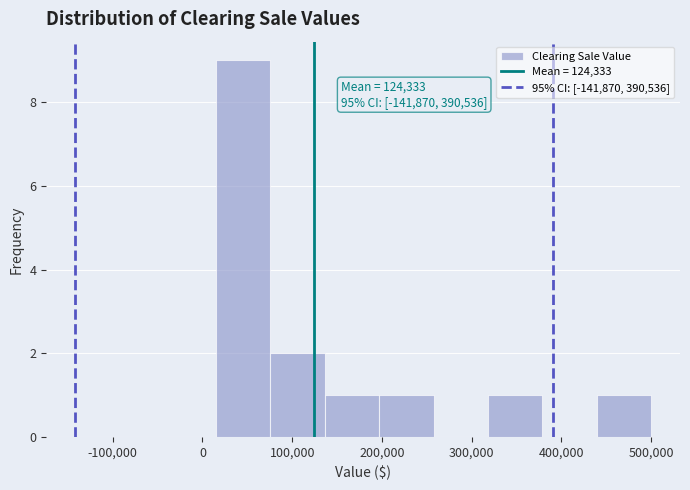

Which range on the x-axis has the tallest bar?

20000 to 80000